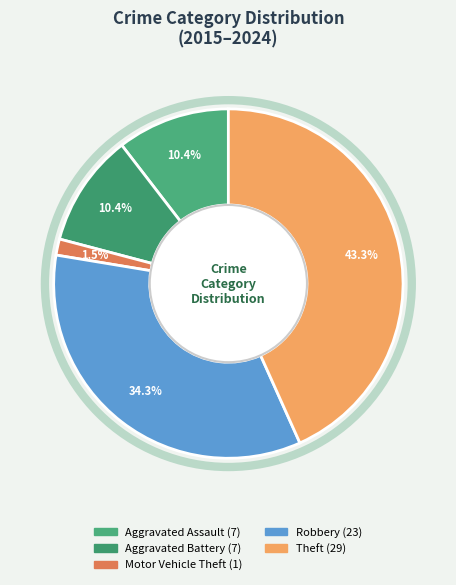

What percentage is the Motor Vehicle Theft slice, to the nearest percent?

1%